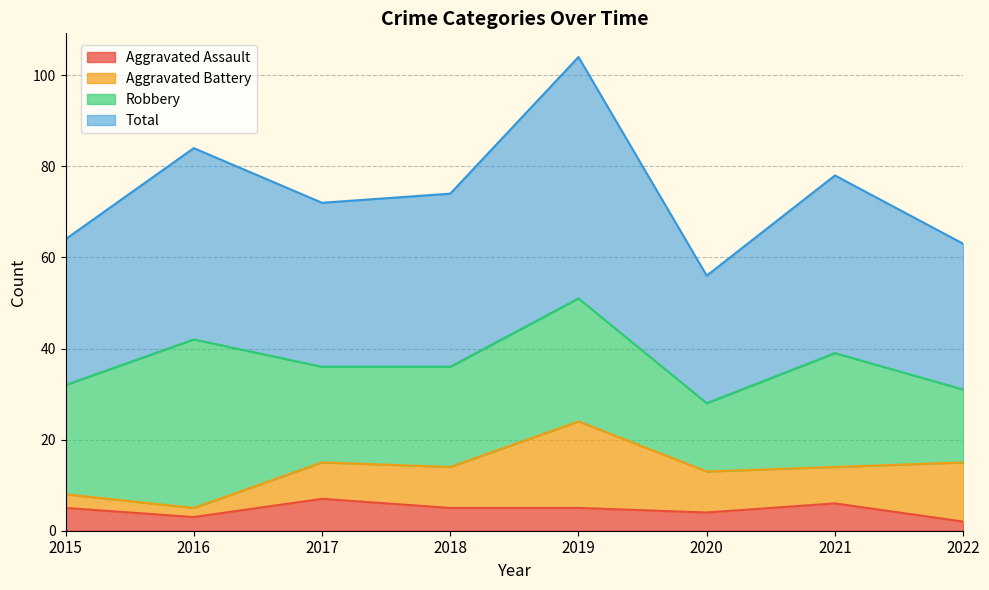

Is it true that Aggravated Assault equals 2 at 2022?

True